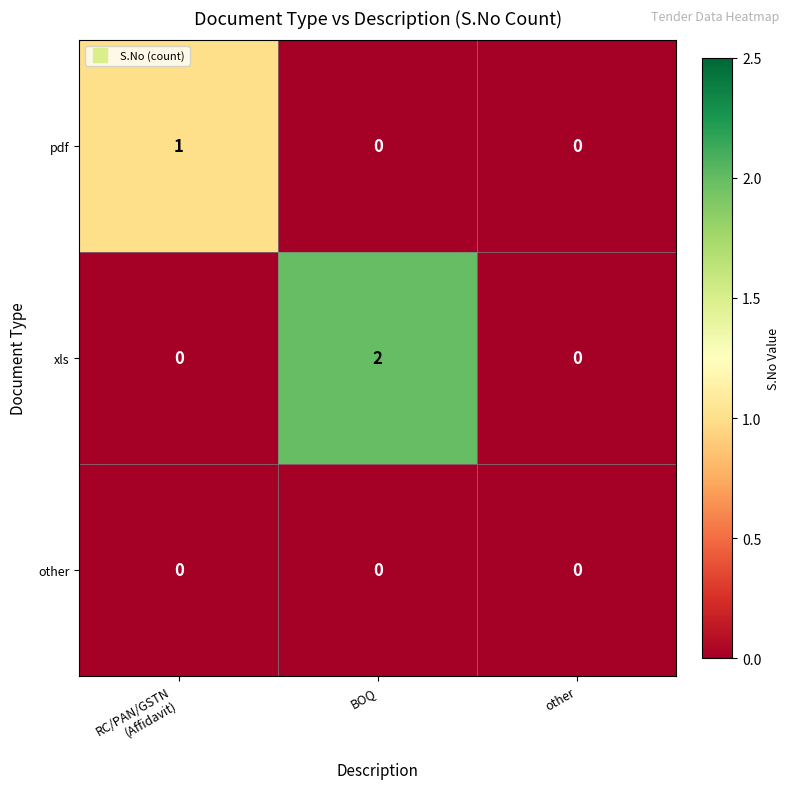

At which category is the sum across all series the highest?

BOQ